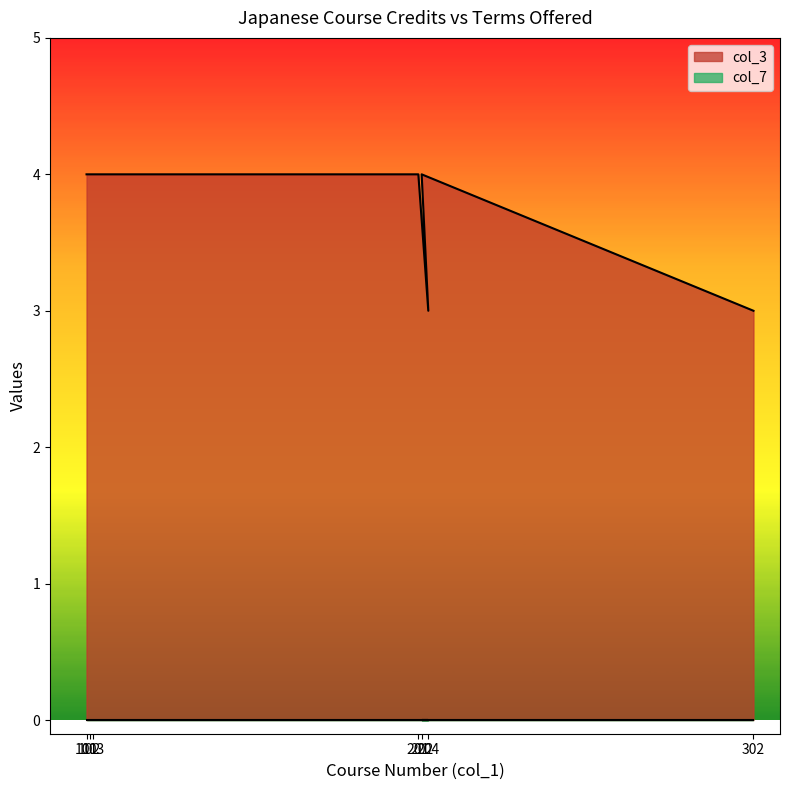

Rank the categories by value from highest to lowest.

101, 102, 103, 201, 202, 204, 302